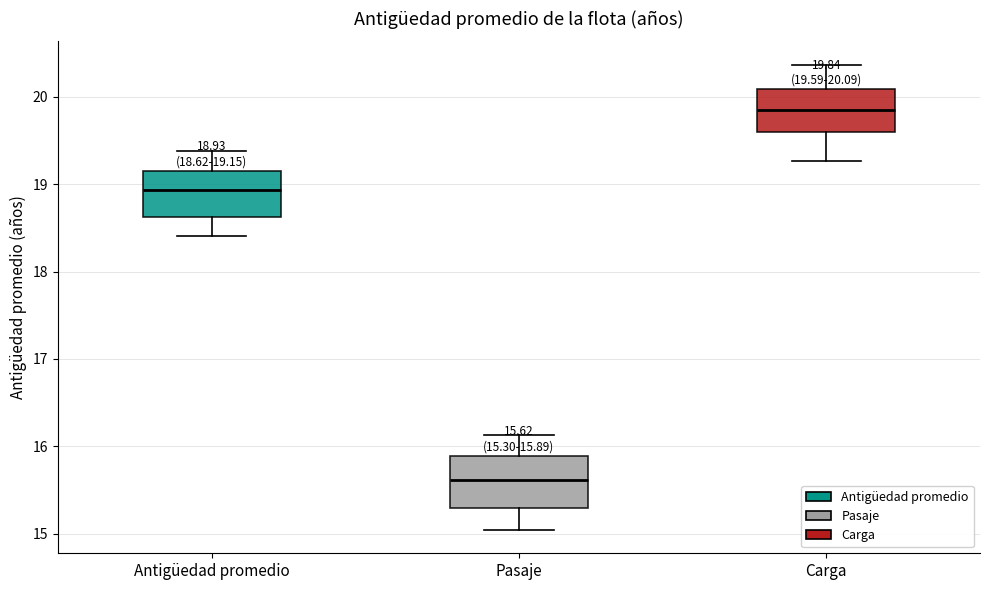

Which box has the highest median line?

Carga